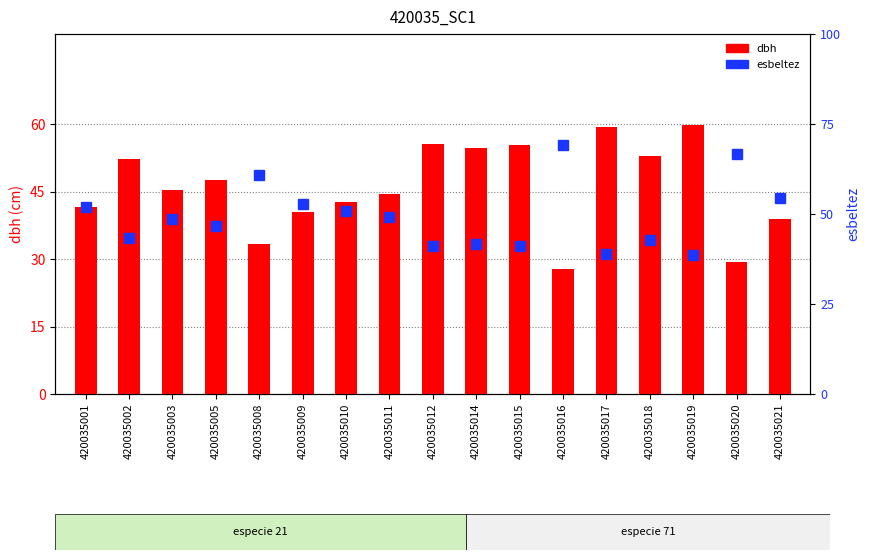

Which series has the largest total across all categories?

esbeltez